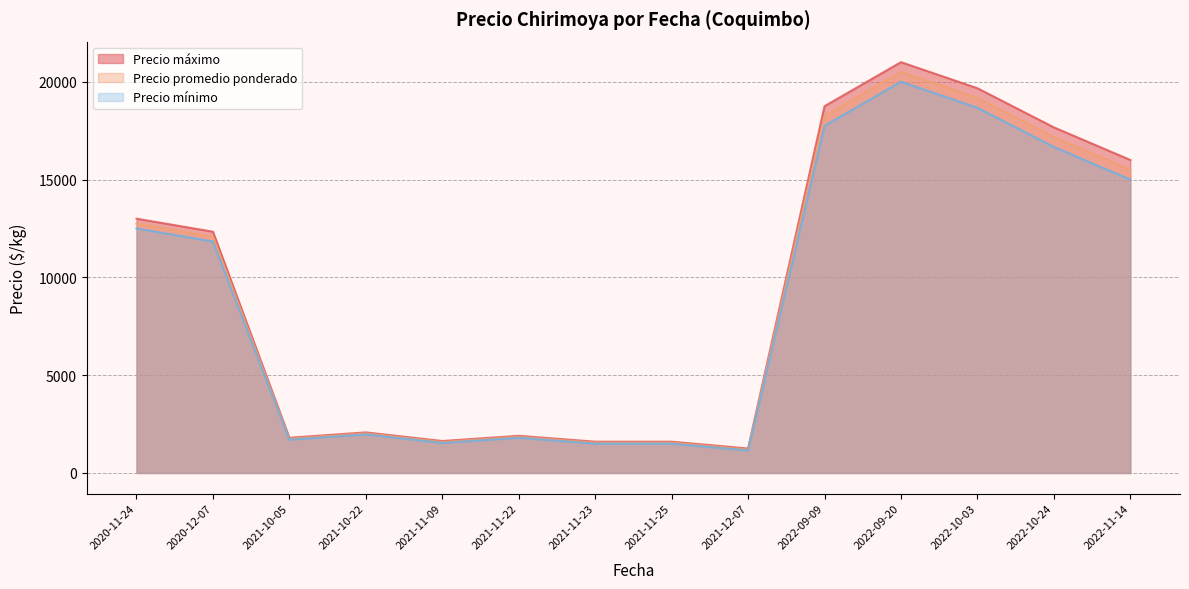

What is the spread (max minus min) of values at 2022-10-03?

1000.0